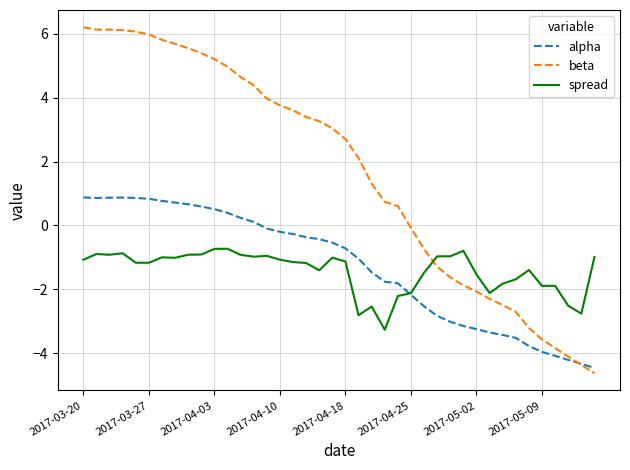

At how many categories does at least one series exceed 0?

25